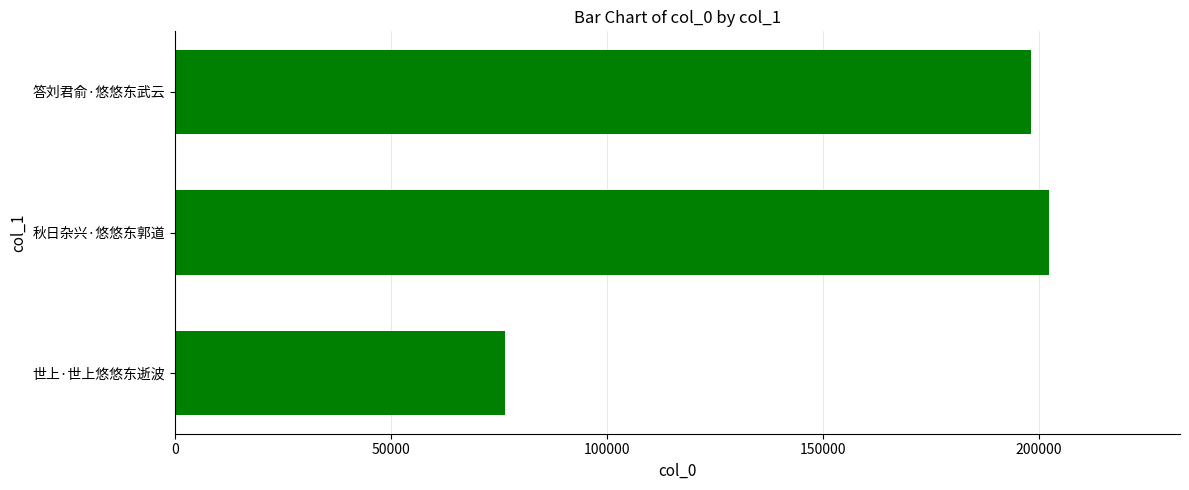

The chart shows a value of 198256 at 答刘君俞·悠悠东武云. True or false?

True